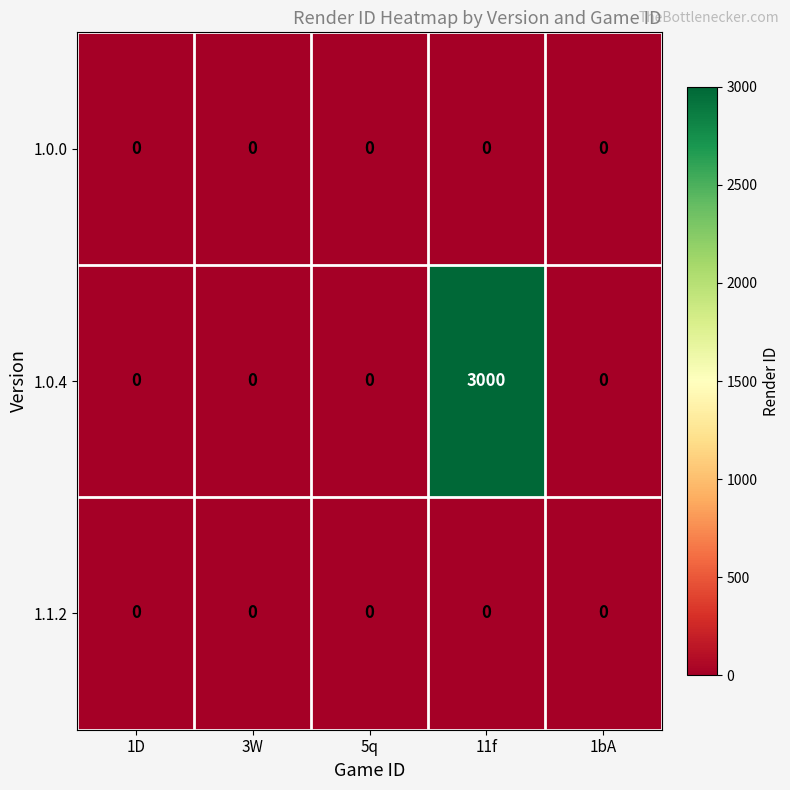

Reading right to left, list all the values displayed in this chart.

1.0.0: 1bA=0	11f=0	5q=0	3W=0	1D=0
1.0.4: 1bA=0	11f=3000	5q=0	3W=0	1D=0
1.1.2: 1bA=0	11f=0	5q=0	3W=0	1D=0